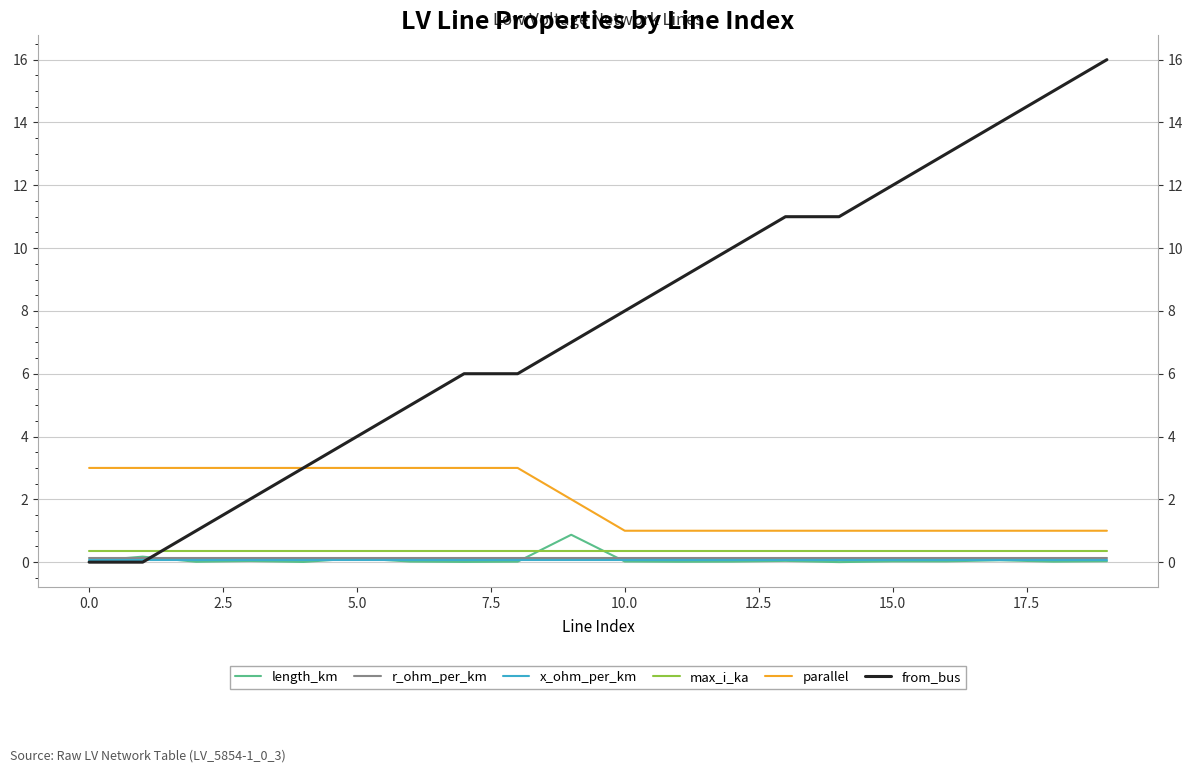

Count the number of categories in the chart.

20